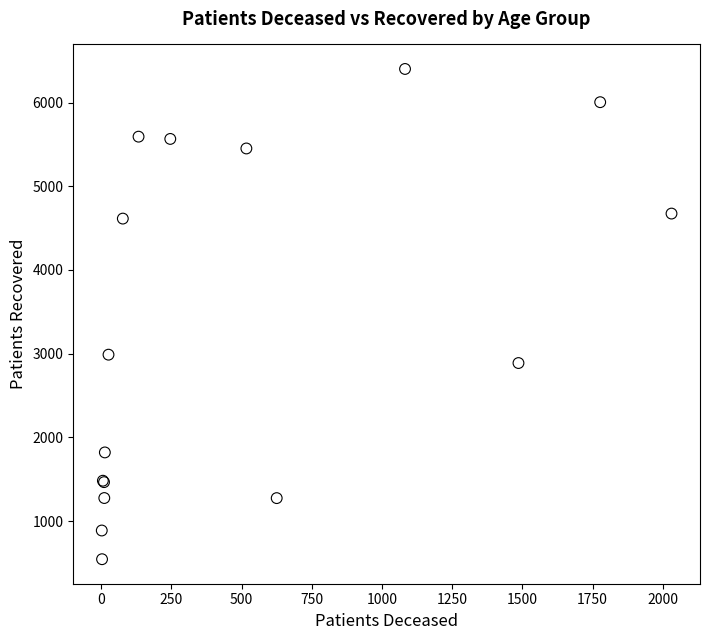

What Y value in the scatter plot is closest to 3473?

2988